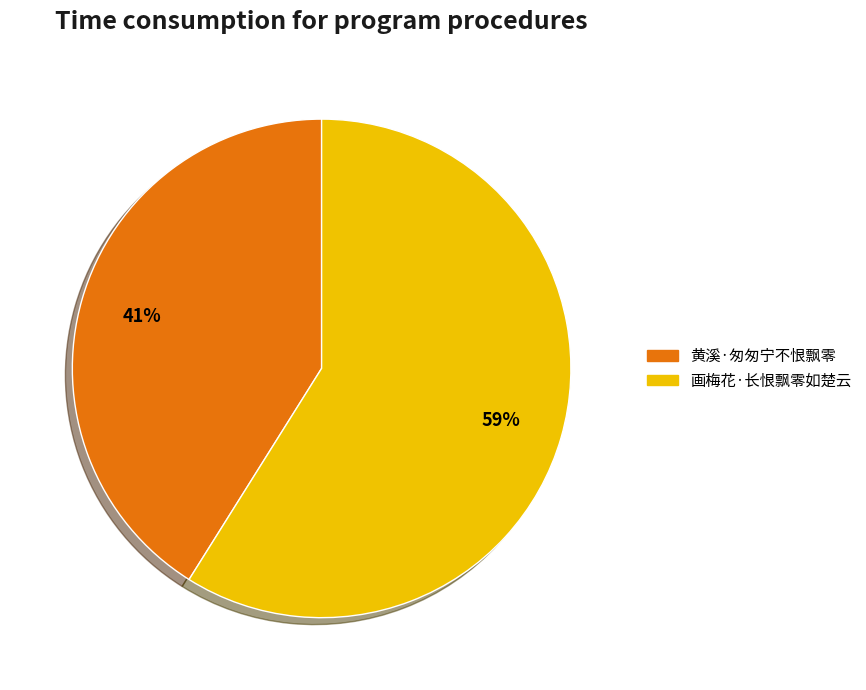

To the nearest percent, what is the combined percentage of 黄溪·匆匆宁不恨飘零 and 画梅花·长恨飘零如楚云?

100%